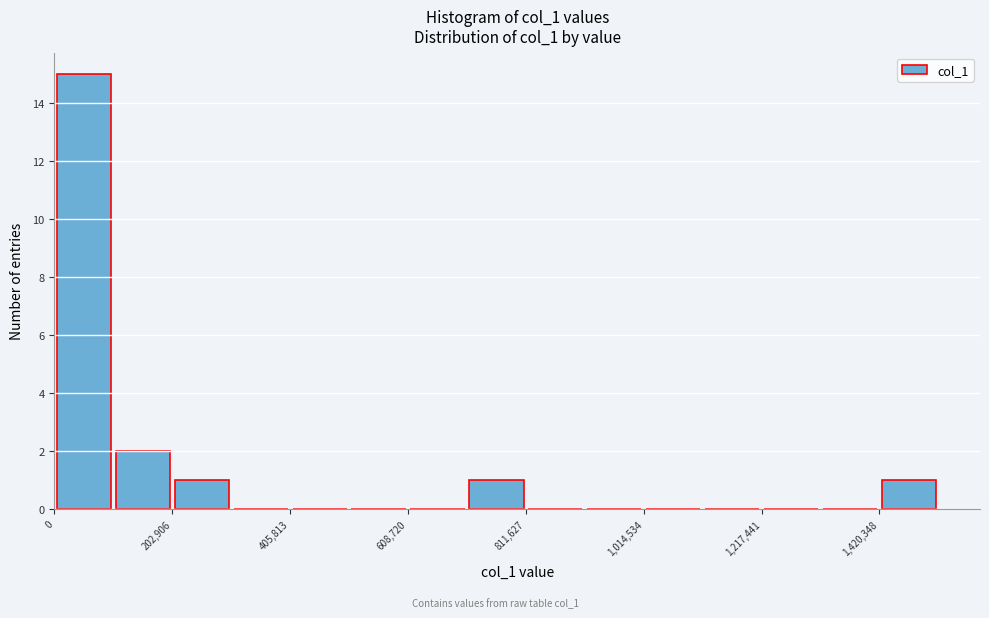

Around what value on the x-axis is the tallest bar? Give the approximate position of its centre, as read against the axis.

50000